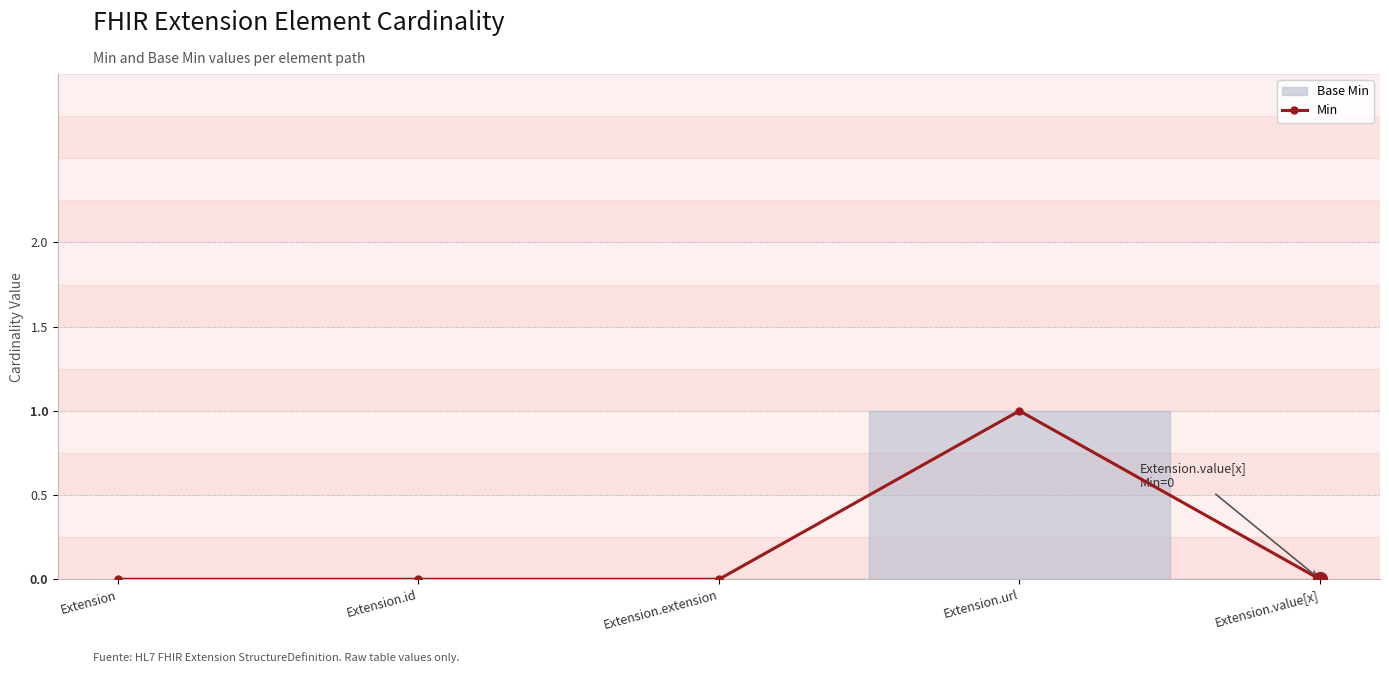

Reading left to right, extract all data points from this chart.

0	0	0	1	0